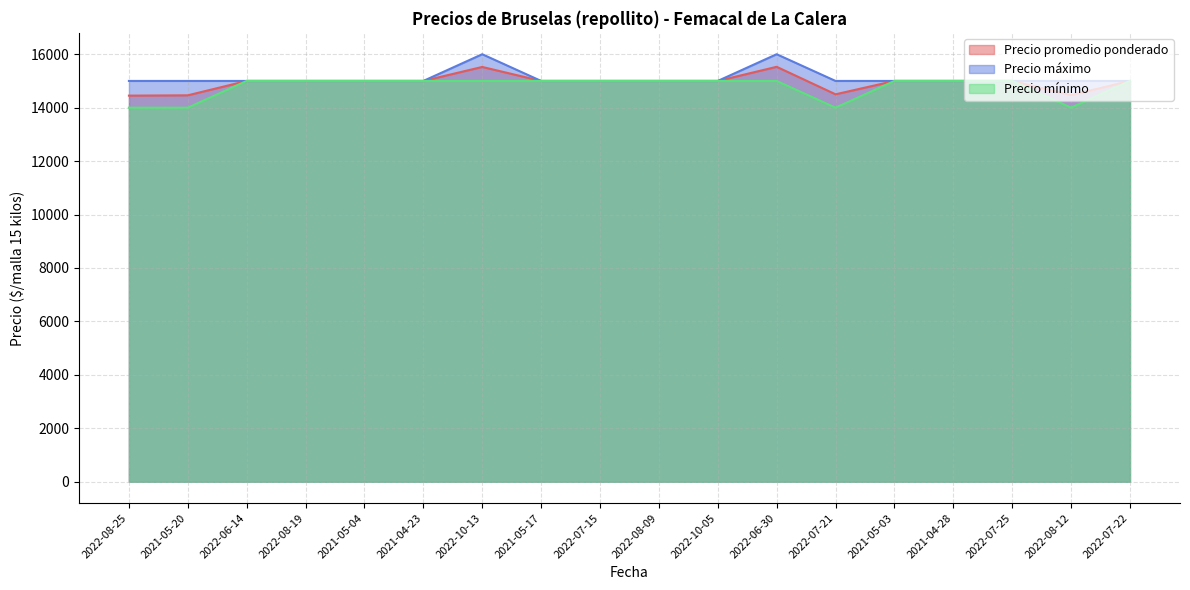

What are all the series names shown in the legend?

Precio promedio ponderado, Precio máximo, Precio mínimo